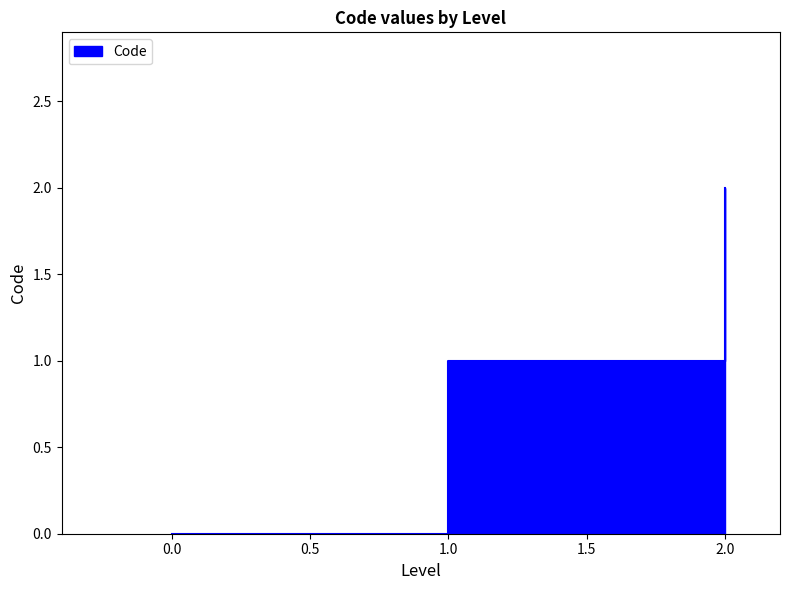

What is the change in value from 0 to 1?

+1